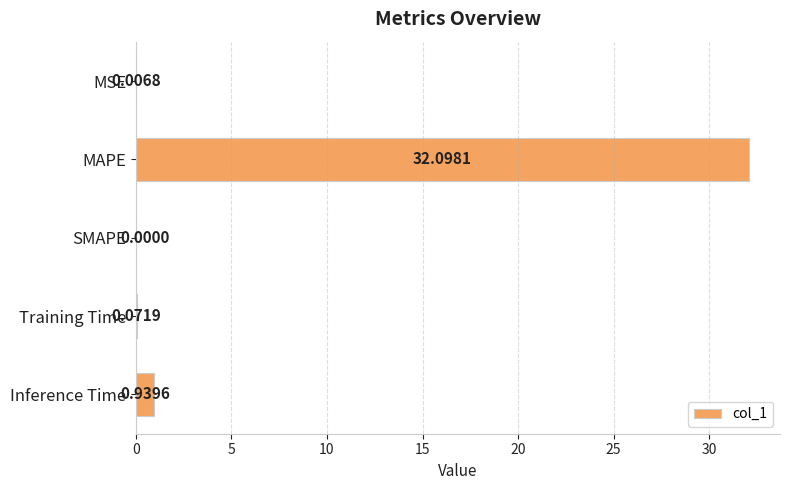

What is the average value?

6.6